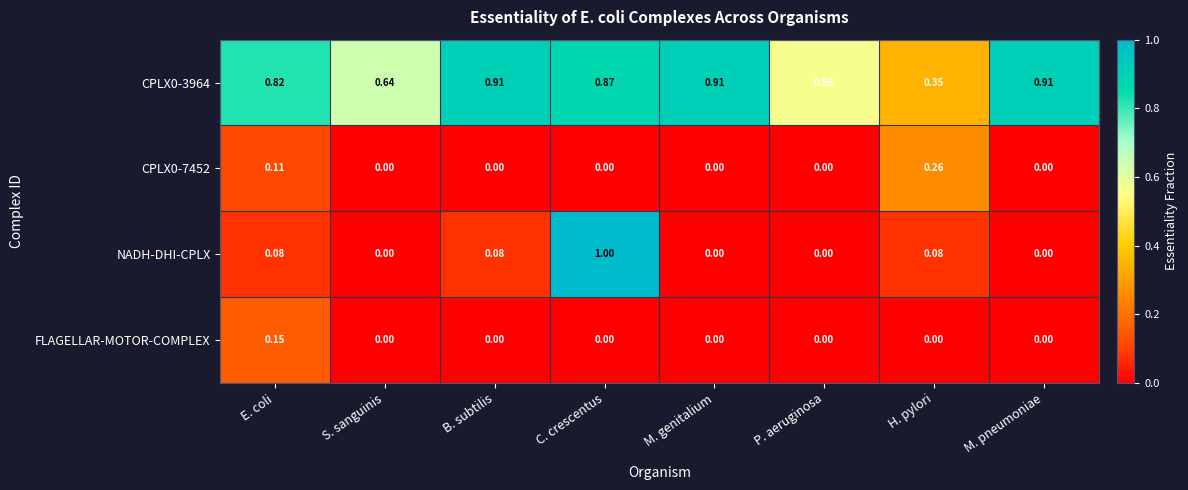

Which series has the largest total across all categories?

CPLX0-3964